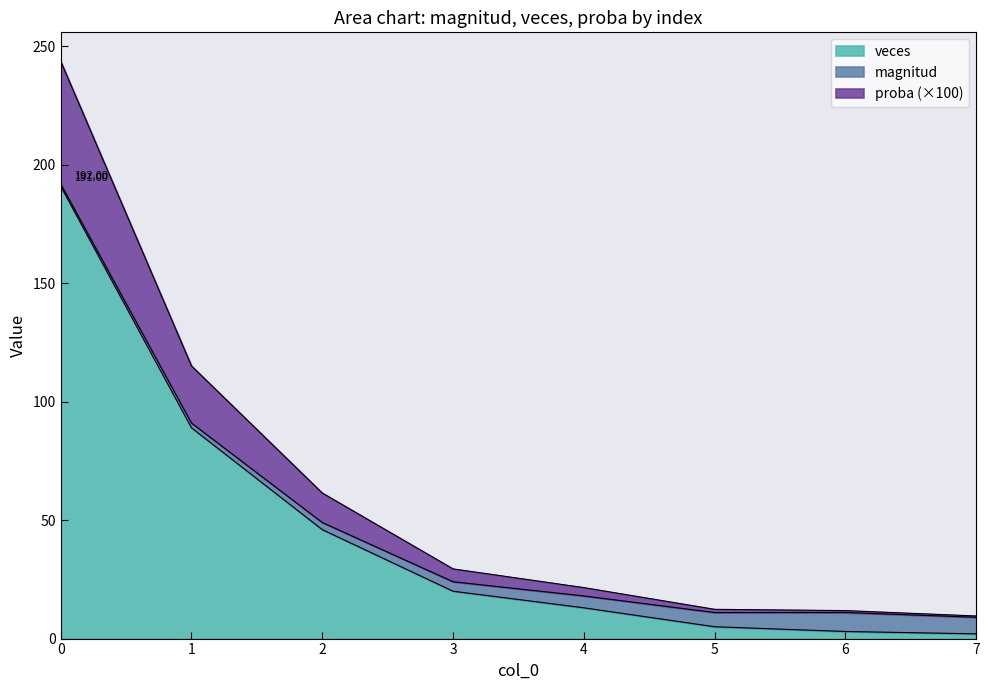

True or false: proba and veces intersect in this chart.

False